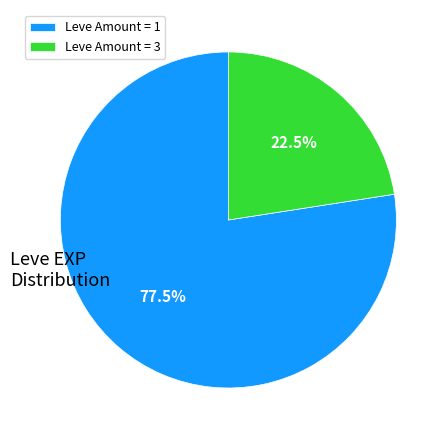

Is there a majority slice in this chart?

Yes